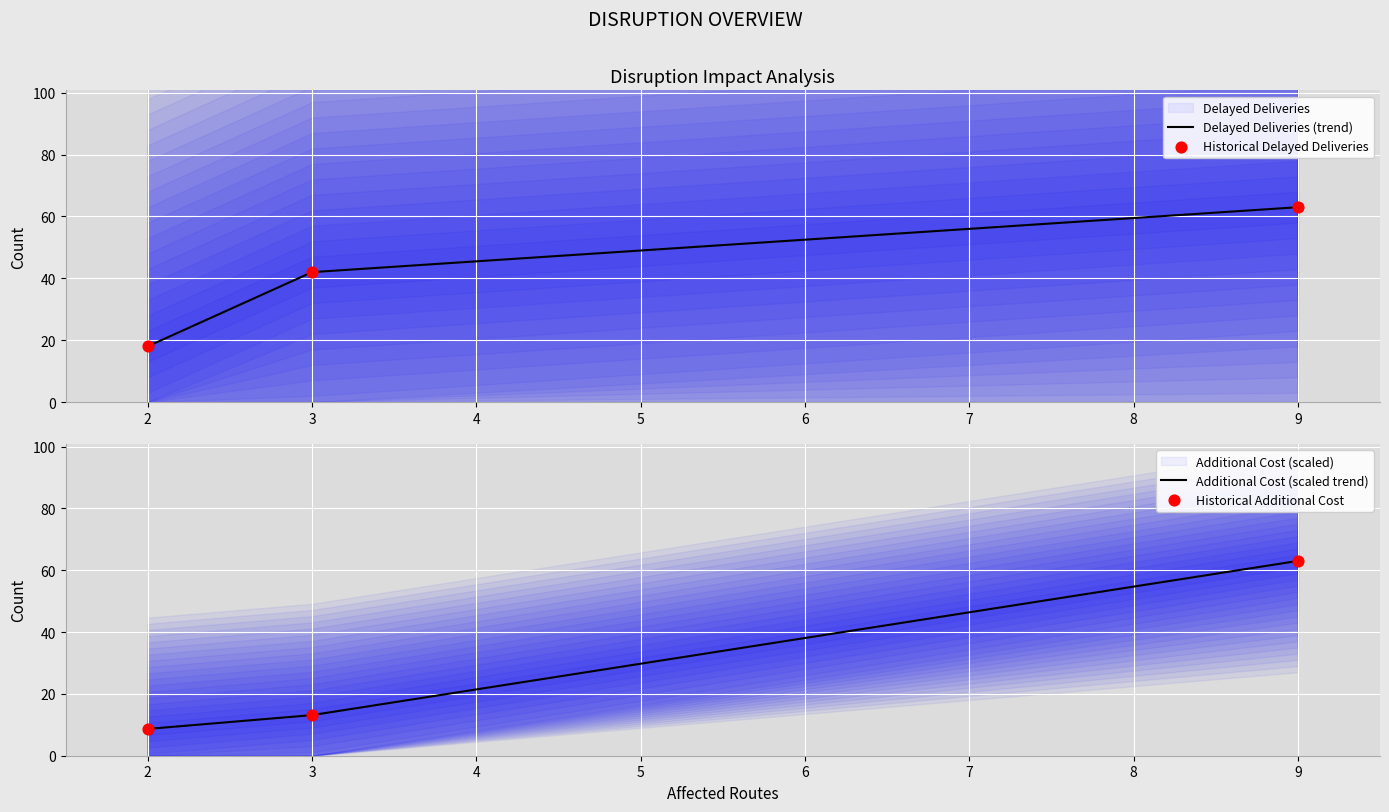

Which series reaches the maximum Y coordinate?

Delayed Deliveries (trend)